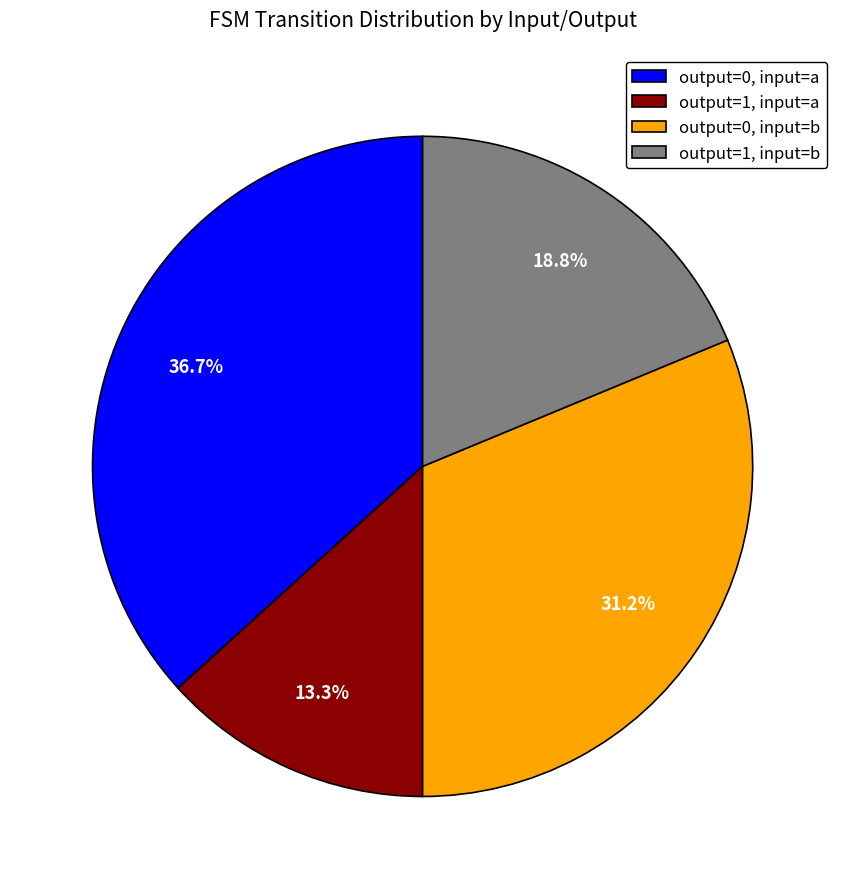

Which slice is the largest?

output=0, input=a